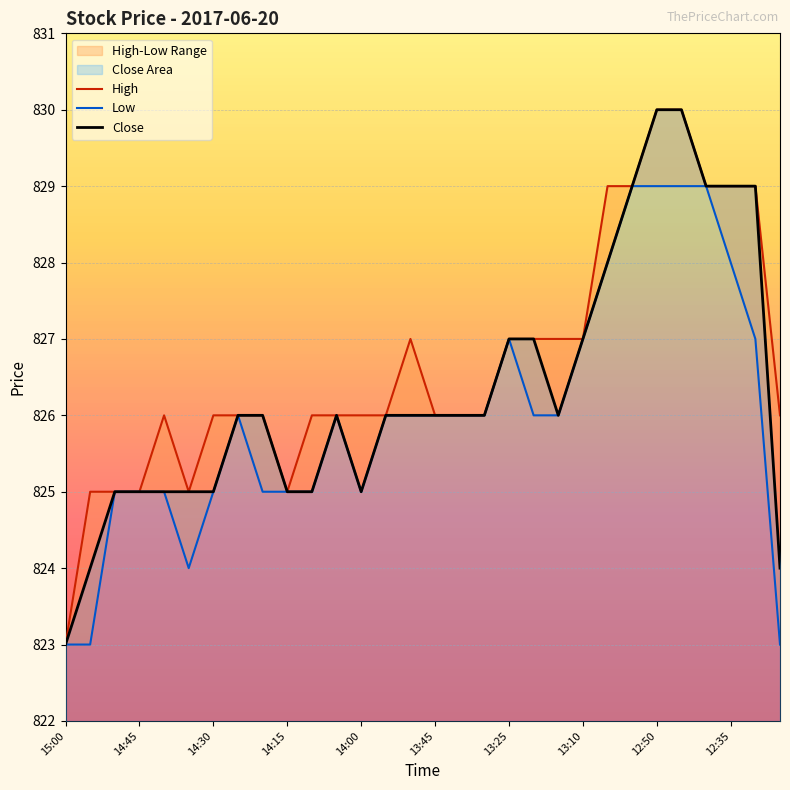

True or false: High and Low intersect in this chart.

False